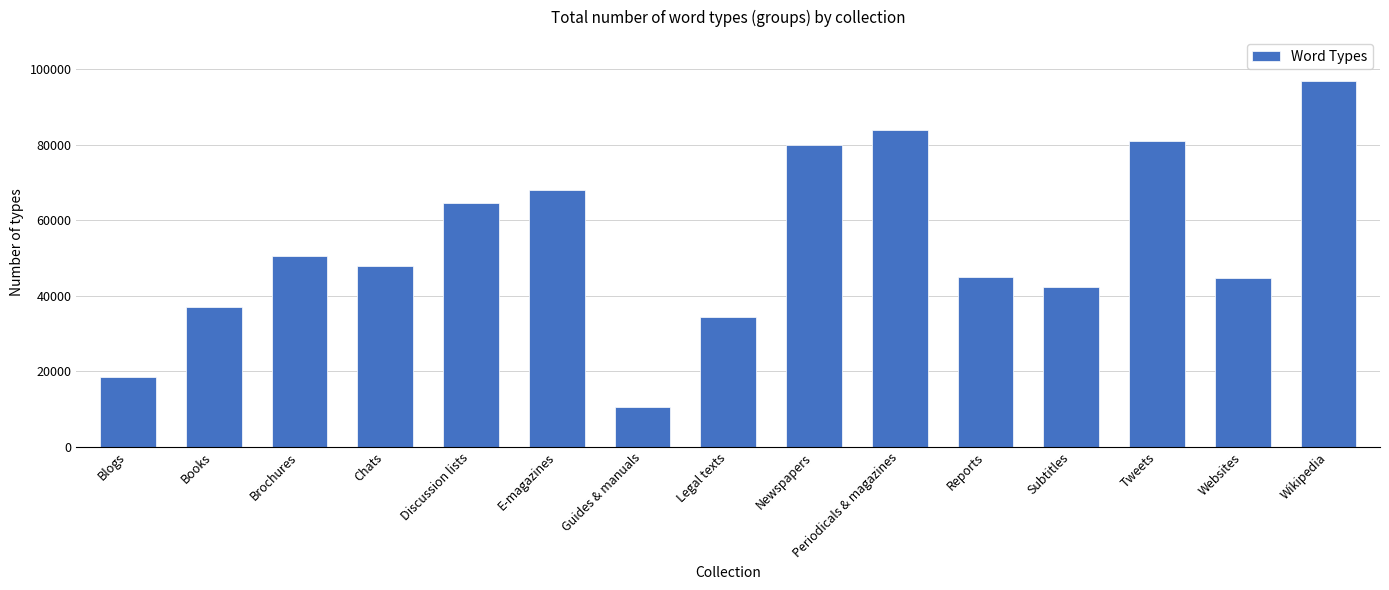

Approximately how many times larger is the value at Books compared to Chats?

0.8